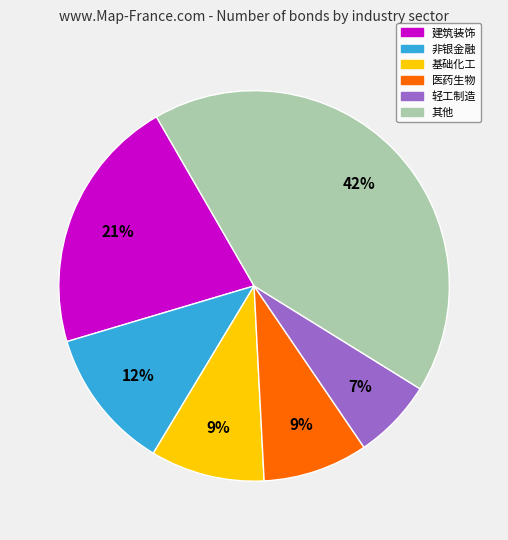

To the nearest percent, what is the average slice percentage?

17%